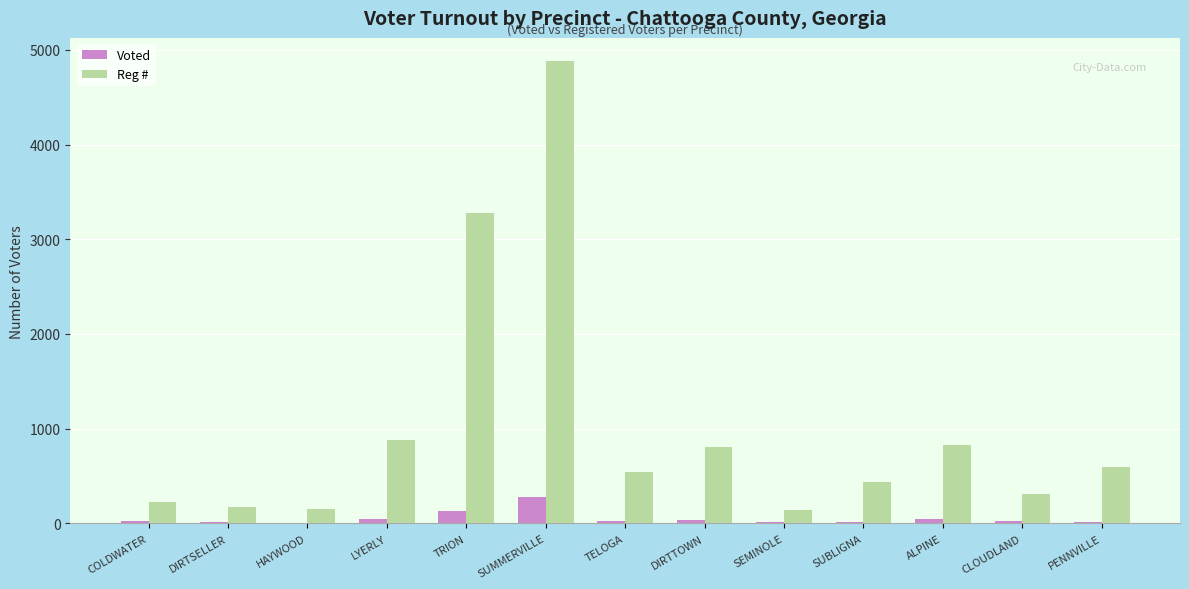

Which category has the highest value in the Voted series?

SUMMERVILLE